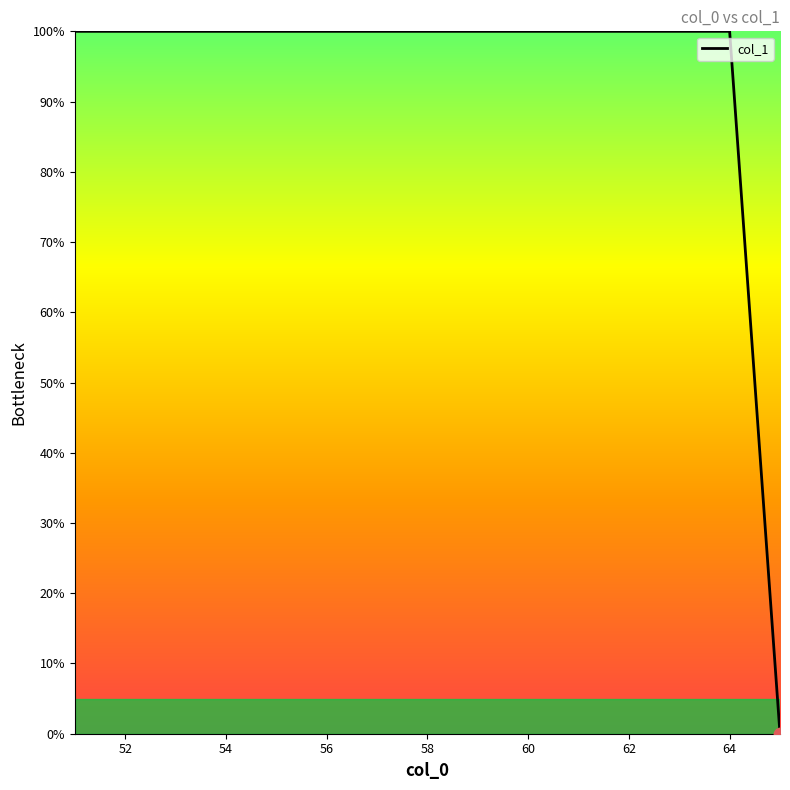

What is the difference between the maximum and minimum values?

100